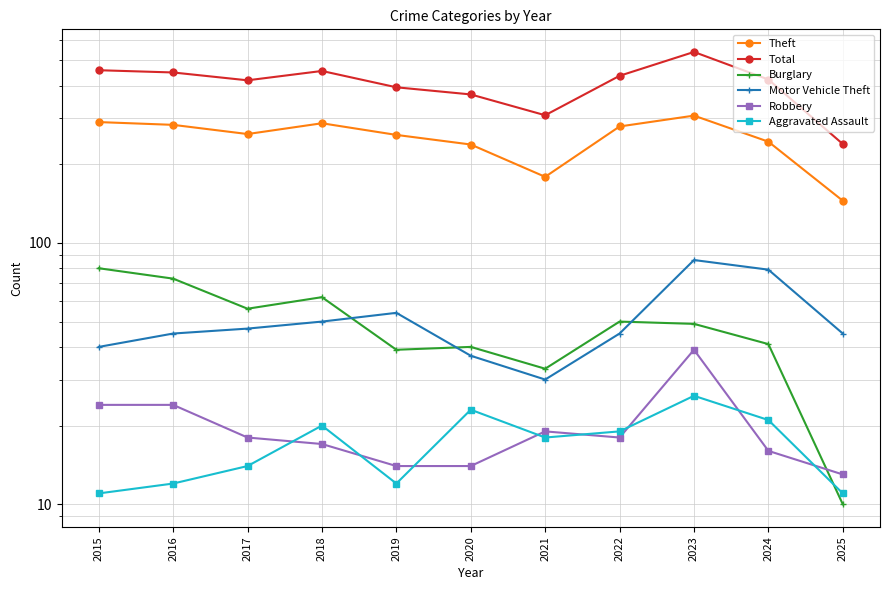

What is the value of the Total point at the 7th from the left?

308